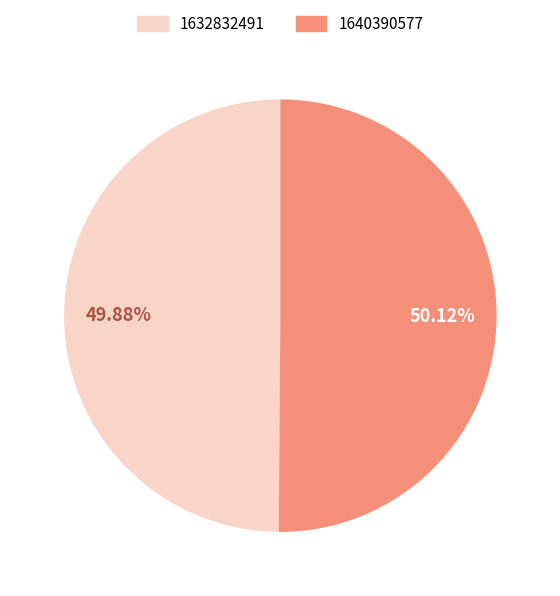

Does any single category account for the majority?

Yes